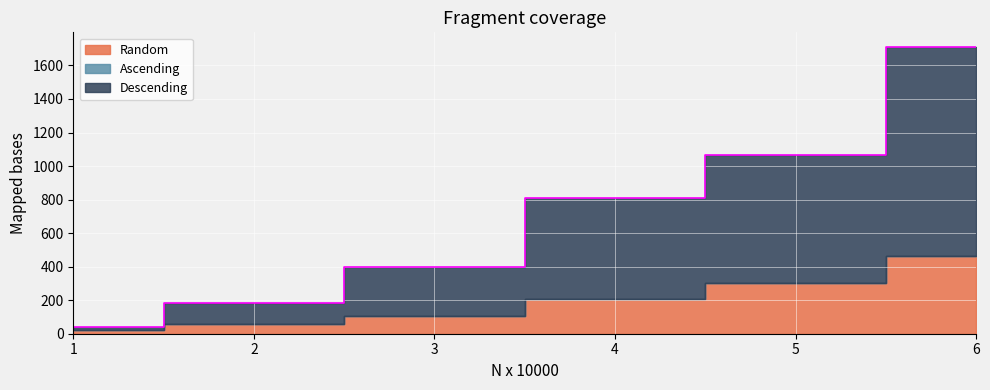

True or false: Random and Ascending cross at least once.

False